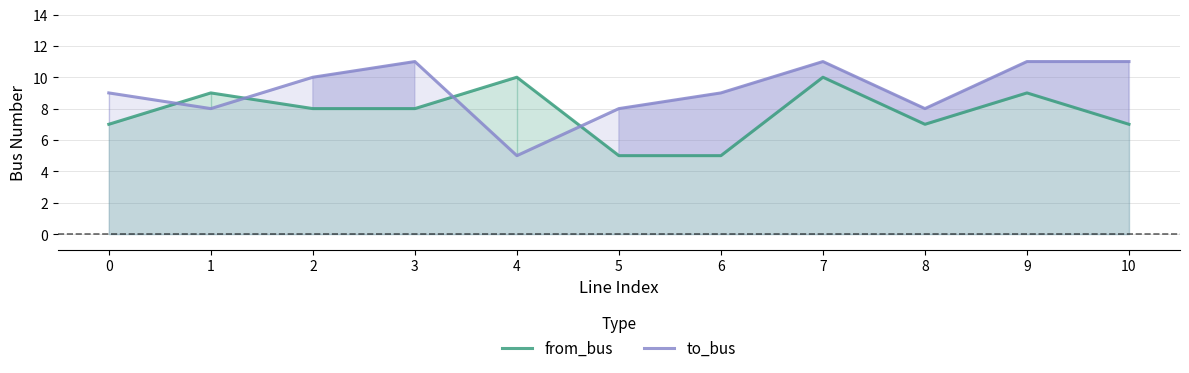

What value does the from_bus series have at 3?

8